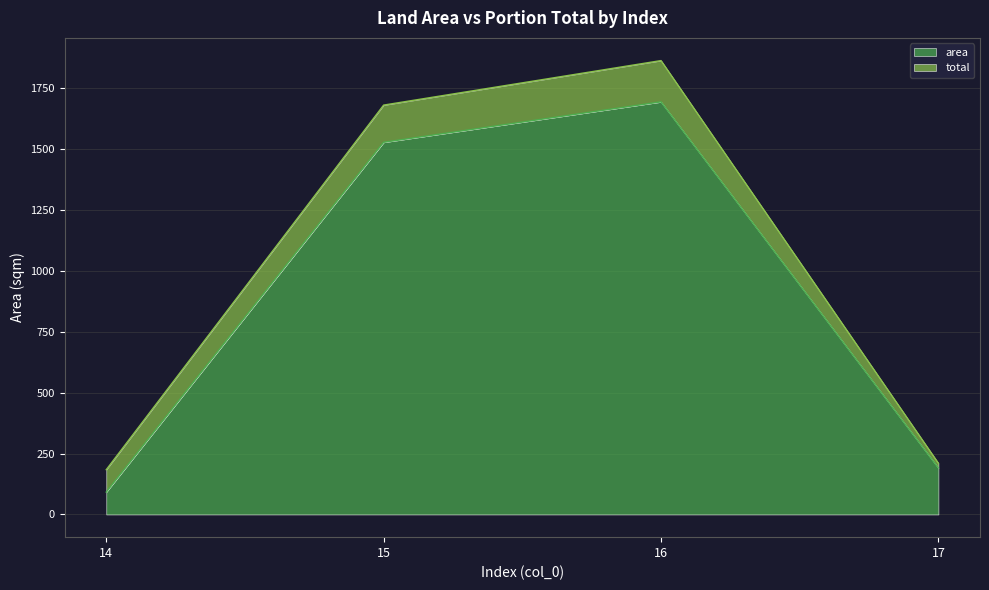

List the labels in order of value, largest first.

16, 15, 17, 14